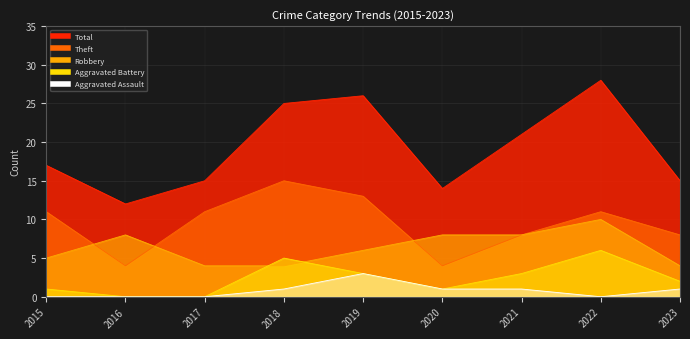

What is the difference between the Aggravated Assault values at 2015 and 2021?

1